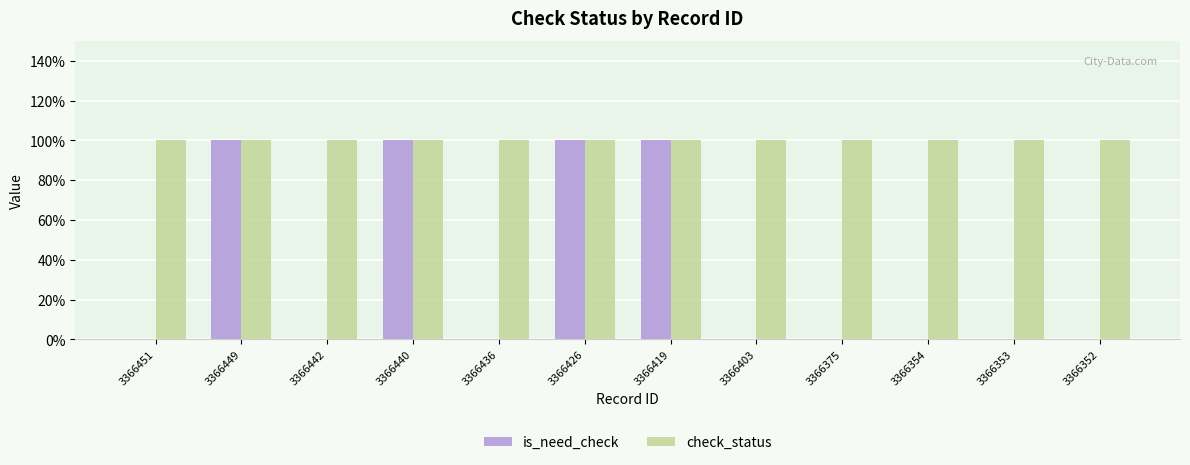

What is the difference between the is_need_check values at 3366440 and 3366436?

1